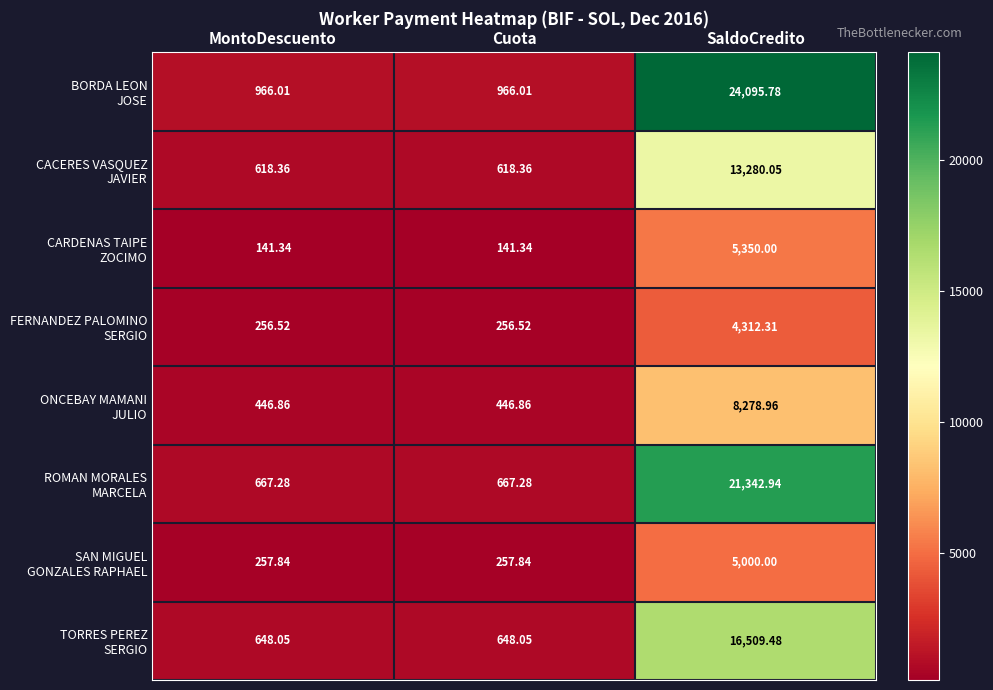

Which label corresponds to the largest value in the chart?

SaldoCredito